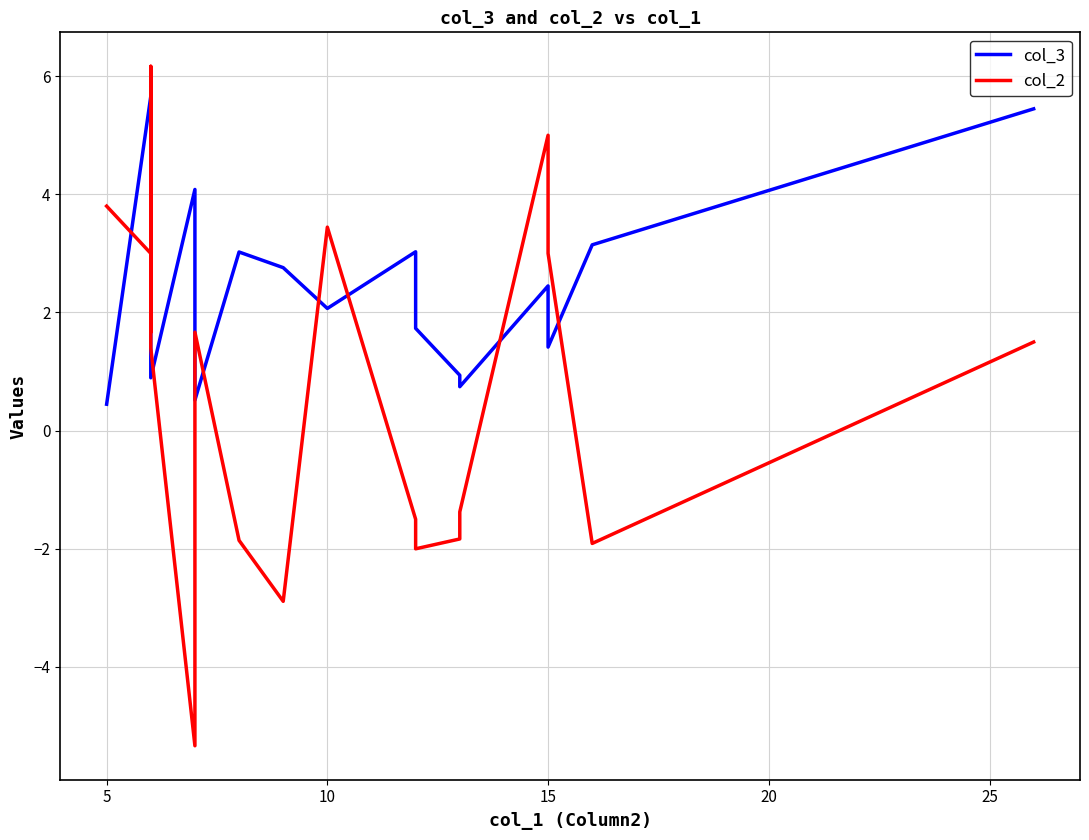

How many times do col_3 and col_2 cross each other?

9